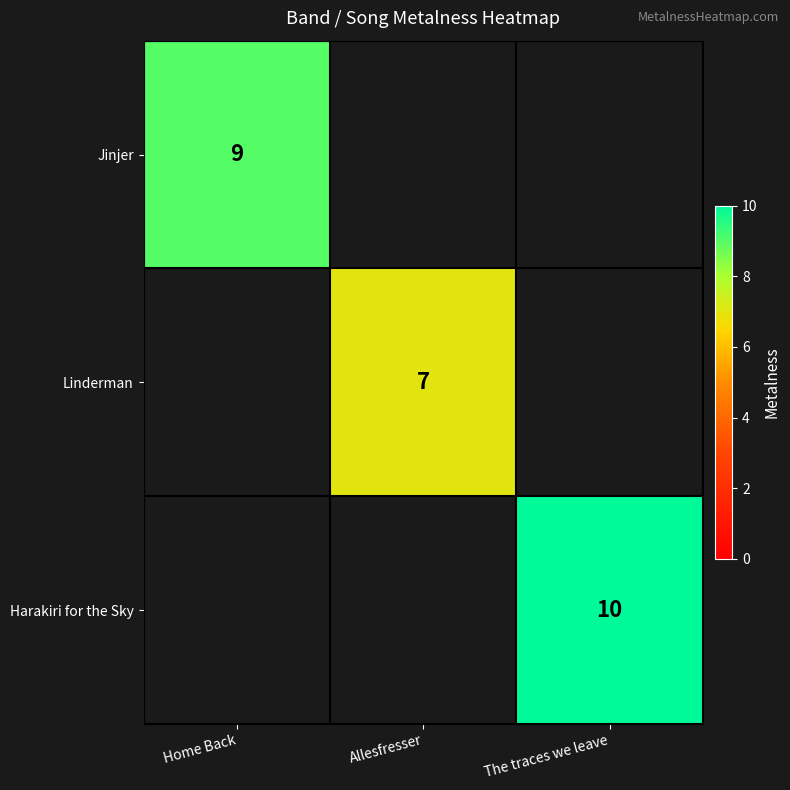

Is it true that Jinjer equals 9 at Home Back?

True